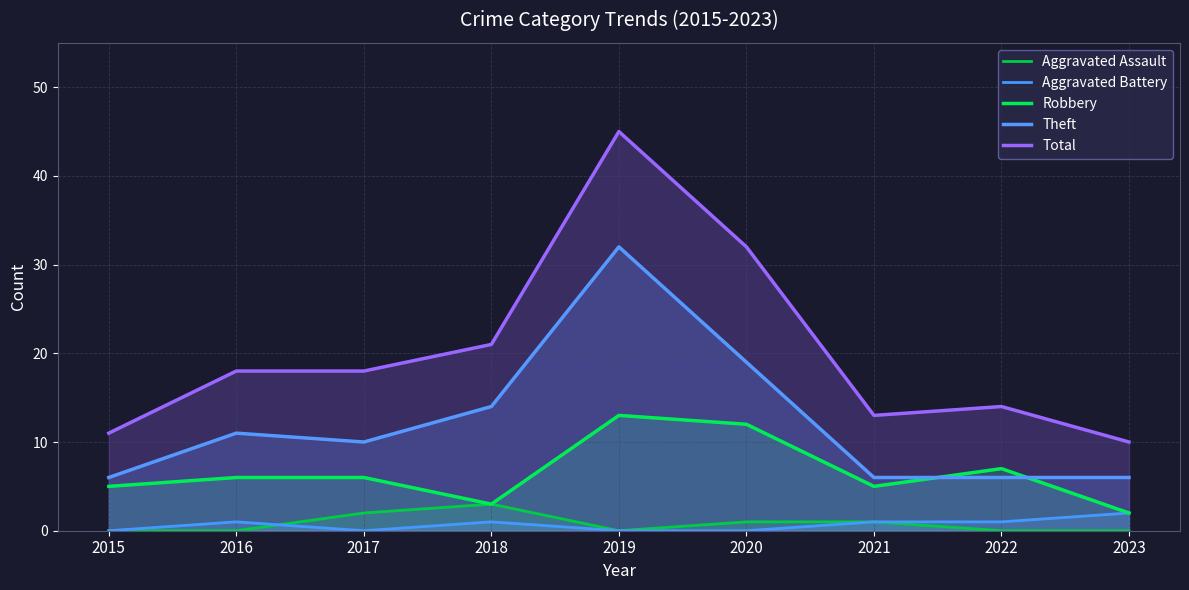

How many data points in Total are above 18?

3